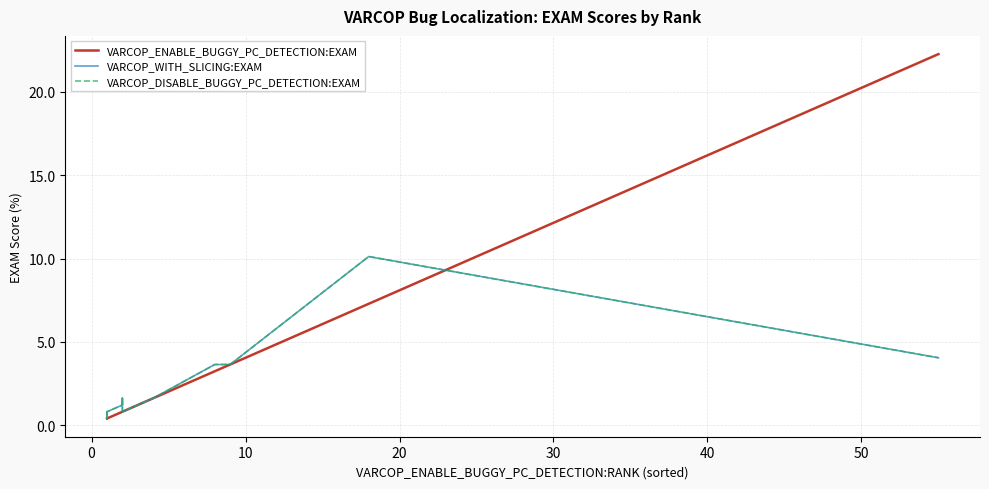

How many lines are shown in the chart?

3